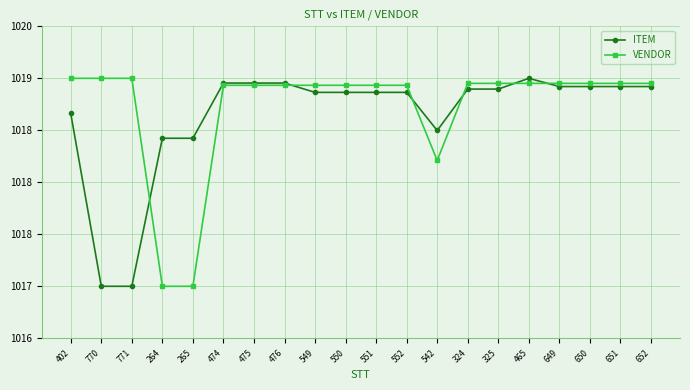

True or false: ITEM has more than 1 points higher than both neighbors.

True